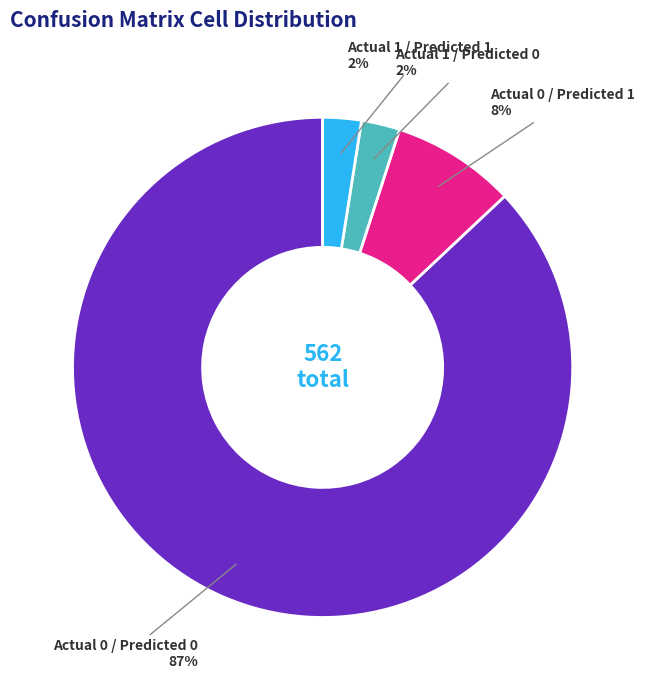

Which has a higher value, Actual 0 / Predicted 0 or Actual 1 / Predicted 1?

Actual 0 / Predicted 0